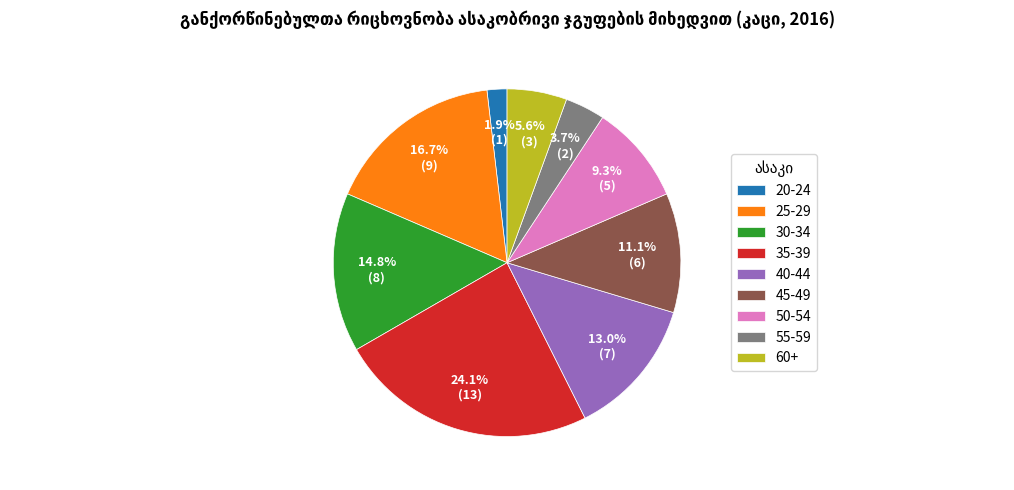

To the nearest percent, what is the difference between the 50-54 and 45-49 slice percentages?

2%